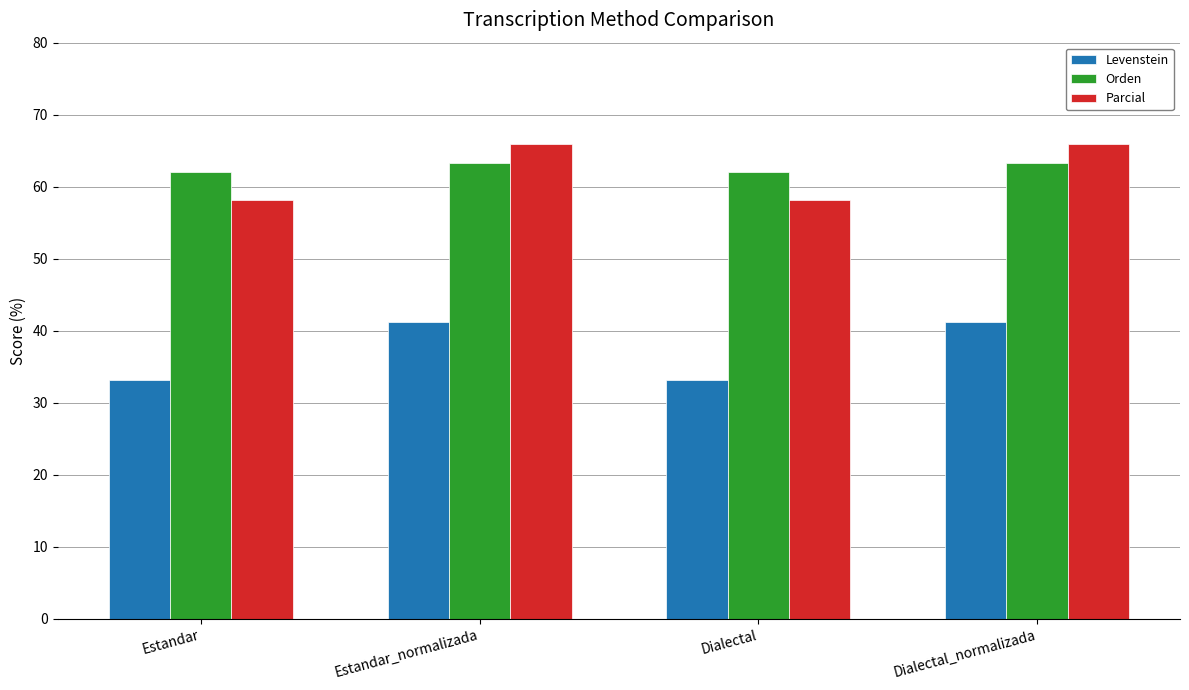

What is the average value of the Parcial series?

62.1